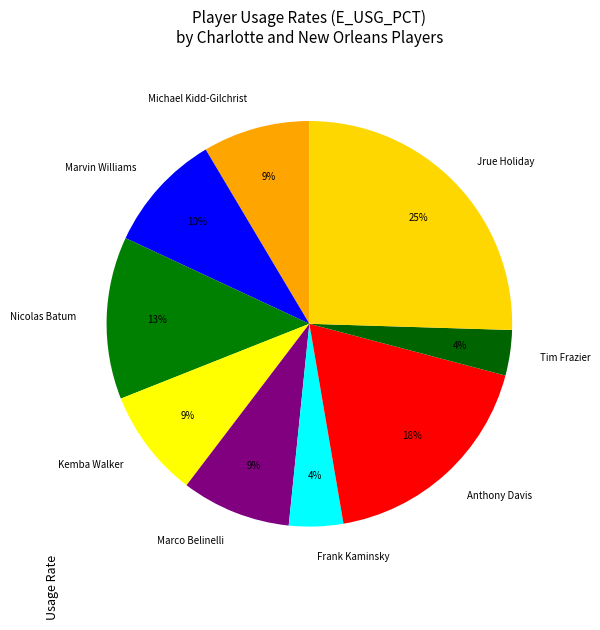

To the nearest percent, what is the combined percentage of Kemba Walker and Frank Kaminsky?

13%